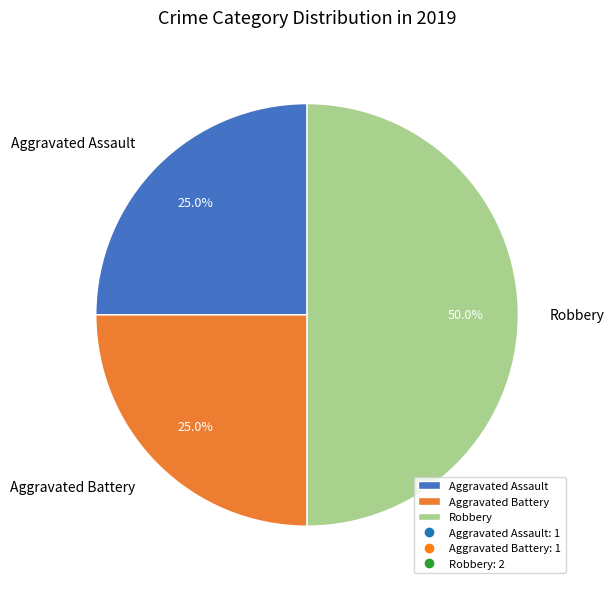

To the nearest percent, what portion does Aggravated Assault represent?

25%